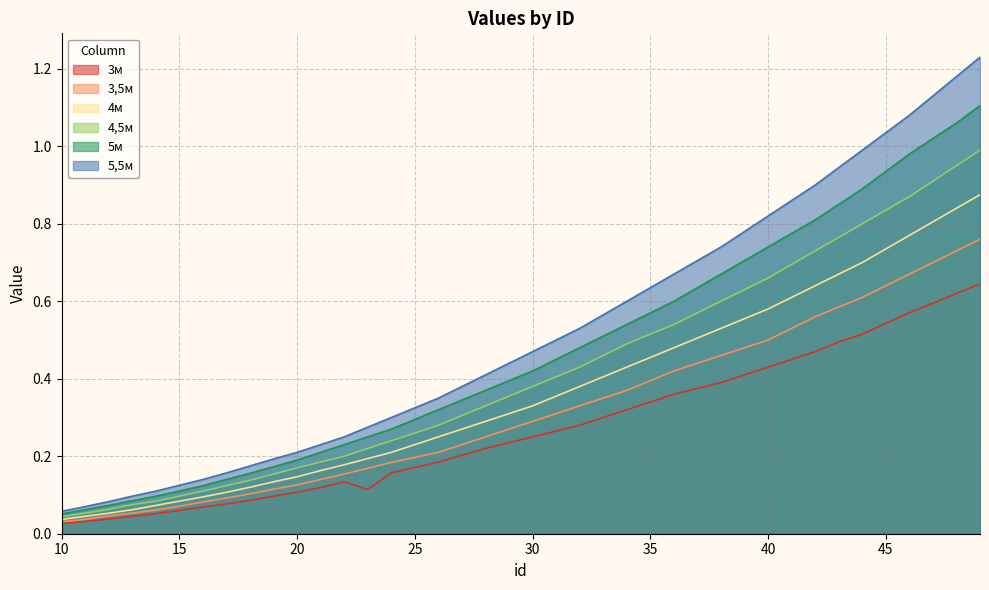

Between 14 and 38, which series saw the biggest shift?

5,5м